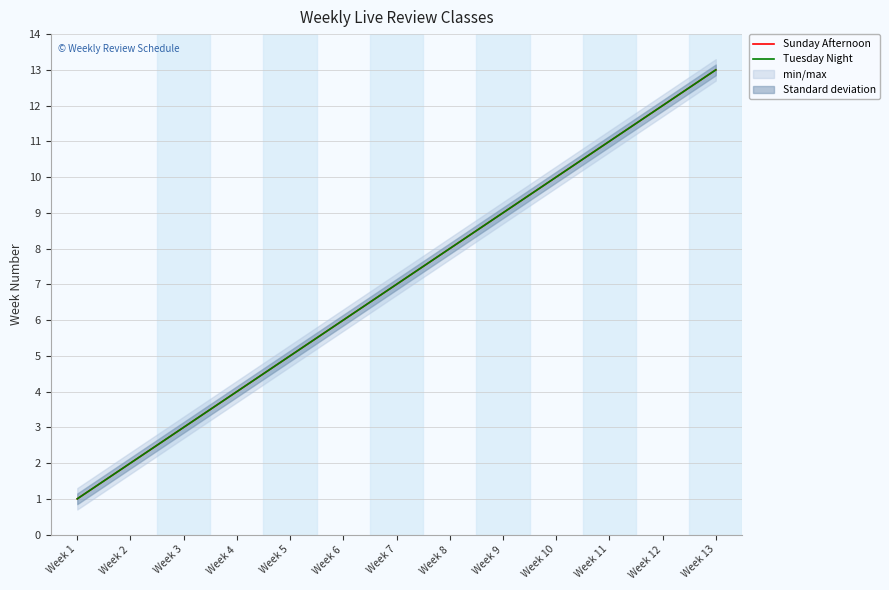

Reading left to right, transcribe all the data shown in this chart.

Sunday Afternoon: Week 1=1	Week 2=2	Week 3=3	Week 4=4	Week 5=5	Week 6=6	Week 7=7	Week 8=8	Week 9=9	Week 10=10	Week 11=11	Week 12=12	Week 13=13
Tuesday Night: Week 1=1	Week 2=2	Week 3=3	Week 4=4	Week 5=5	Week 6=6	Week 7=7	Week 8=8	Week 9=9	Week 10=10	Week 11=11	Week 12=12	Week 13=13